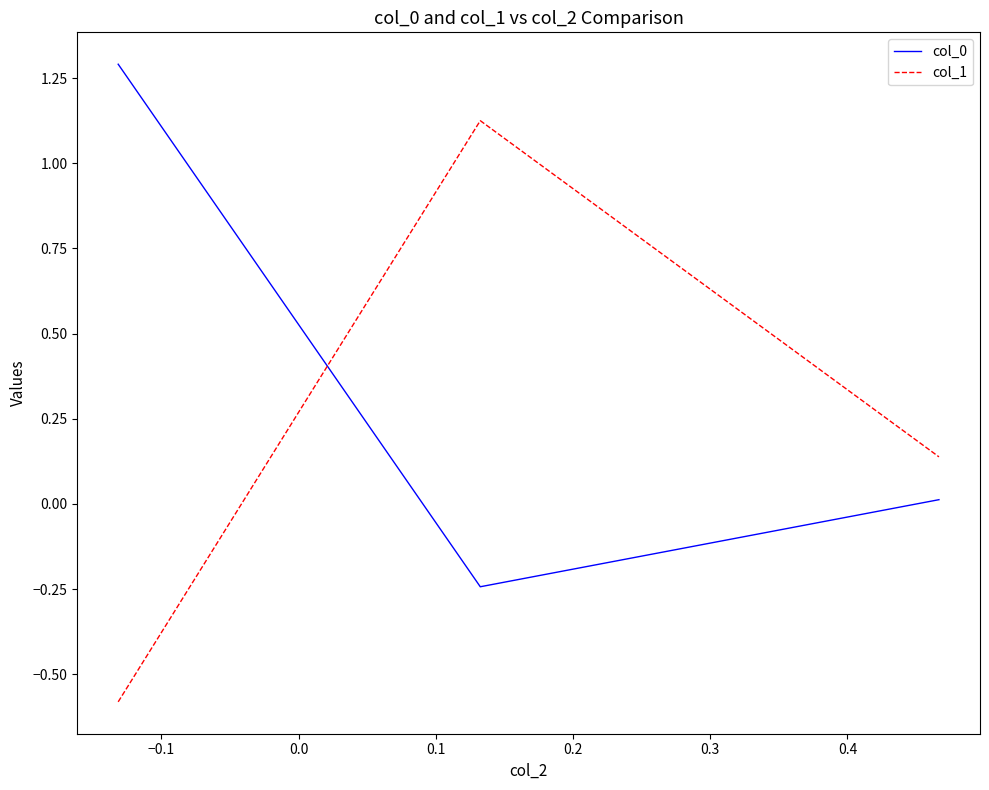

At how many categories does at least one series exceed 0?

3